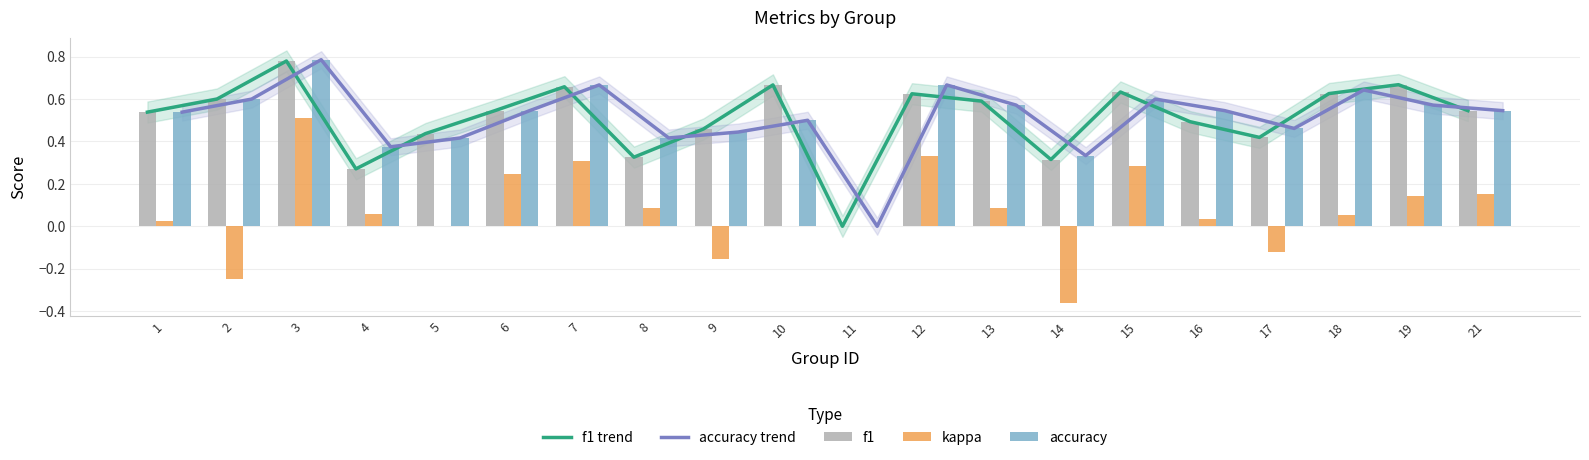

What are all the series names shown in the legend?

f1 trend, accuracy trend, f1, kappa, accuracy